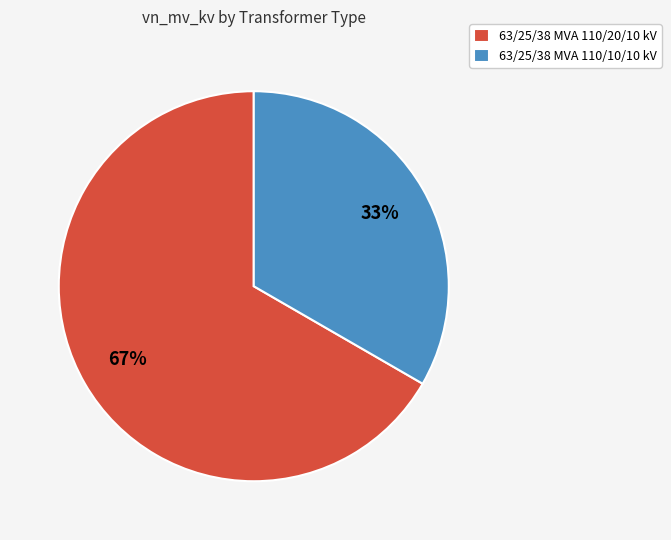

To the nearest percent, what portion does 63/25/38 MVA 110/10/10 kV represent?

33%